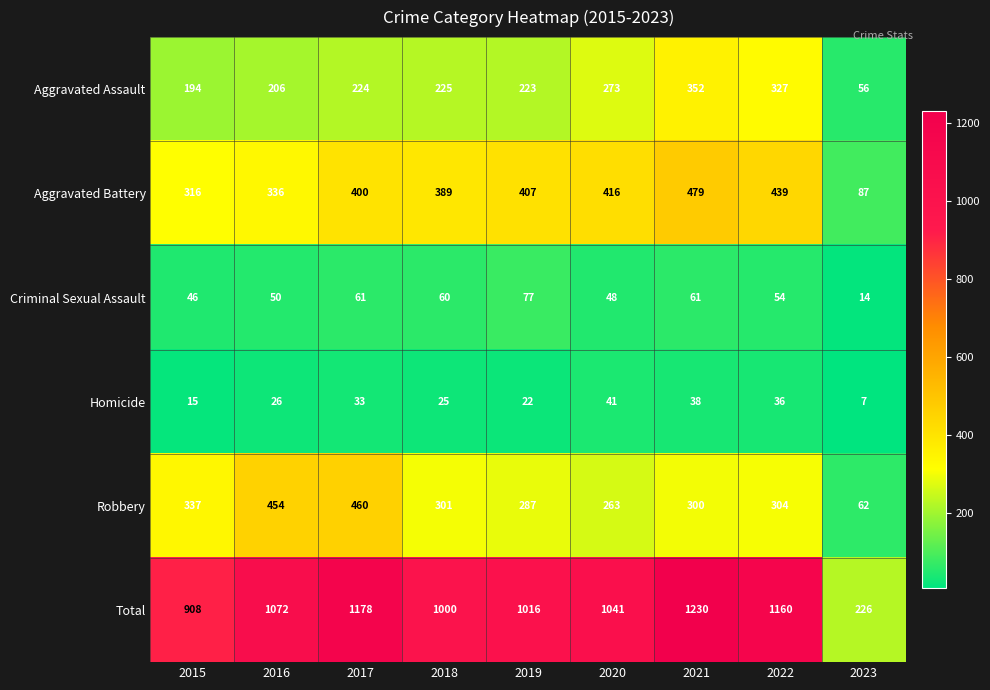

At which label is Robbery closest to 261?

2020